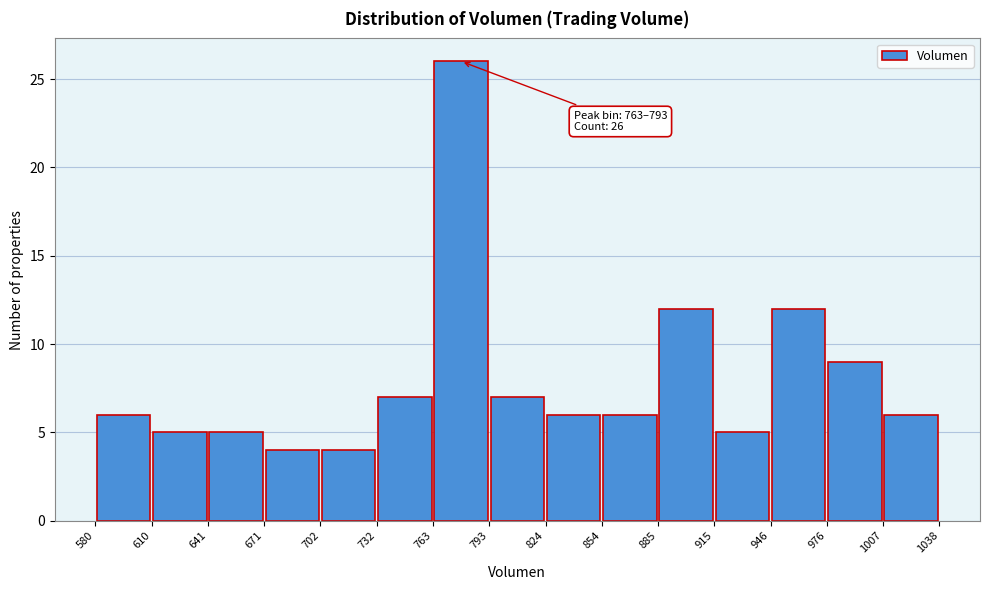

Which range on the x-axis has the tallest bar?

763 to 793